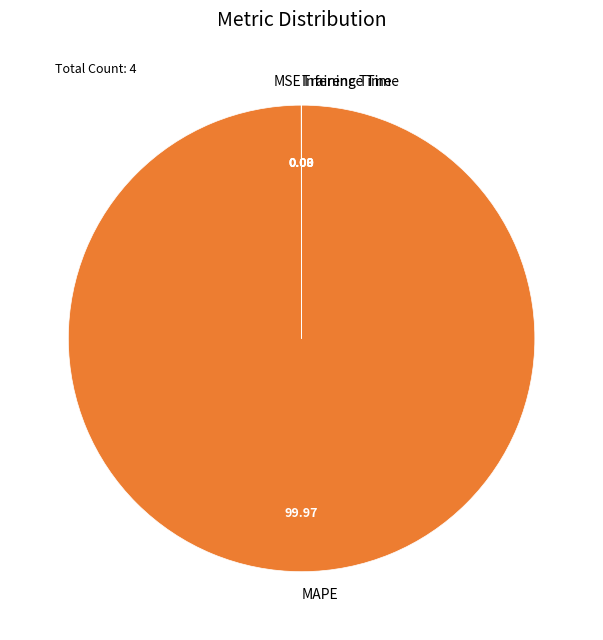

Does MAPE represent more than half of the total?

Yes